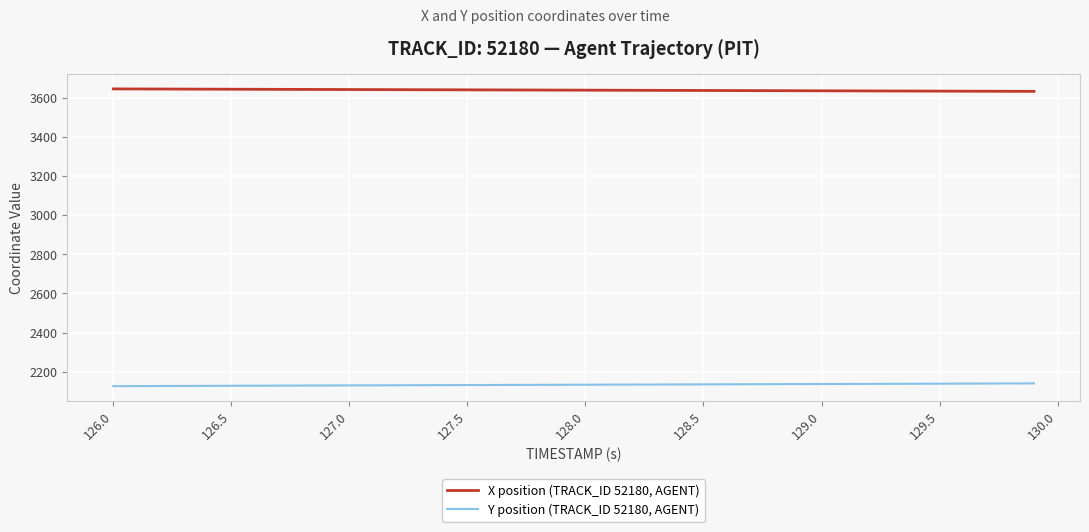

Which series has the largest total across all categories?

X position (TRACK_ID 52180, AGENT)